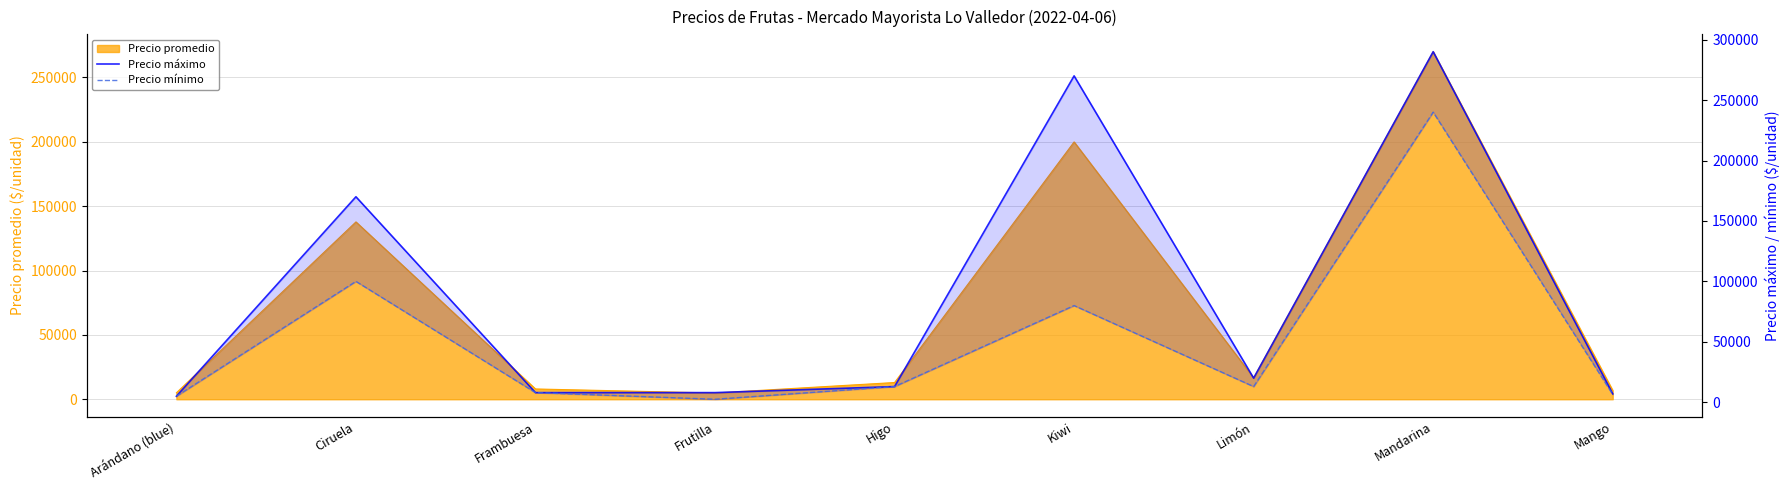

What is the minimum value for Precio mínimo?

2500